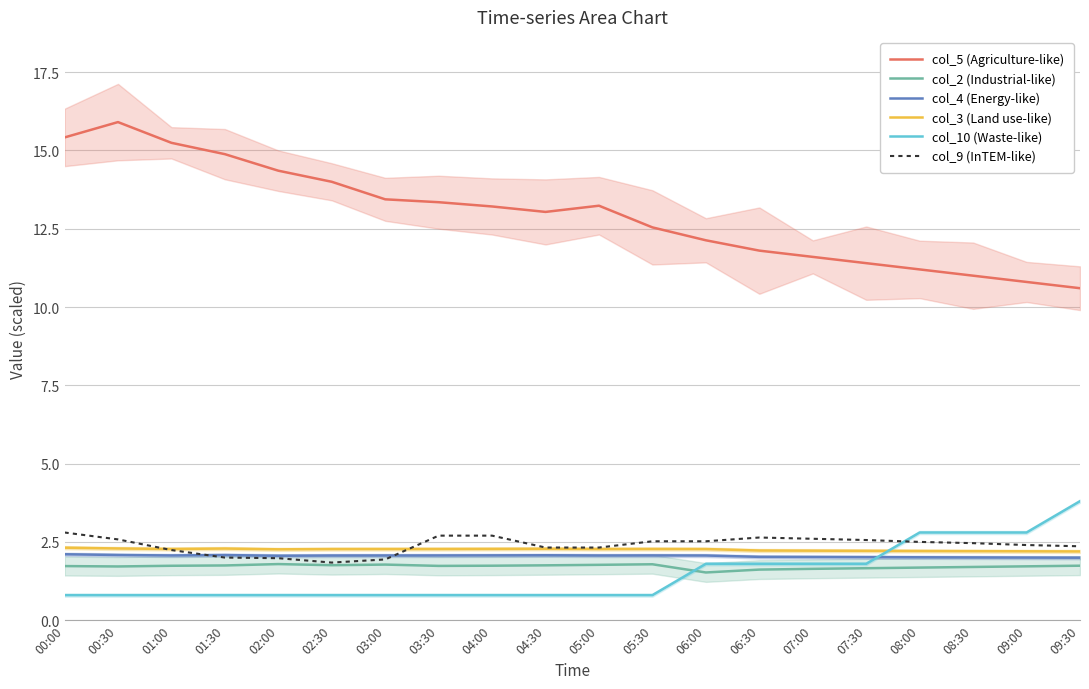

Which series changed the most between 08:00 and 09:30?

col_10 (Waste-like)